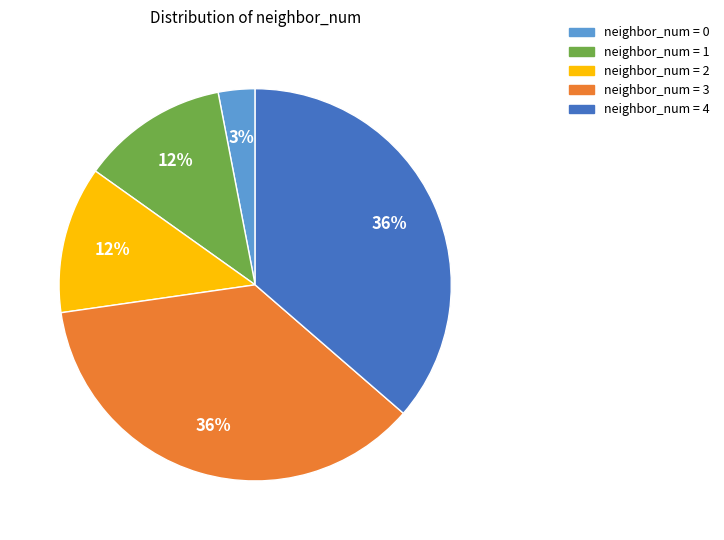

To the nearest percent, what is the difference between the largest and smallest slice percentages?

33%